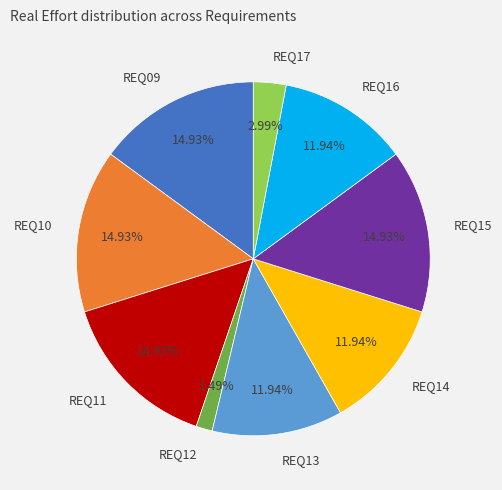

Which category has the smallest portion of the pie?

REQ12